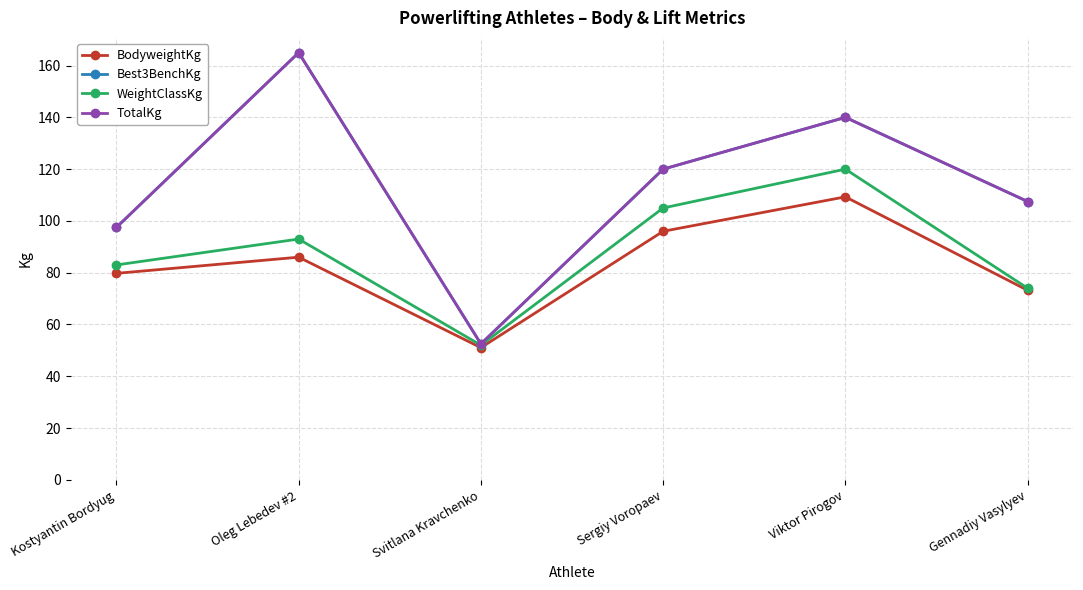

Rank the categories by WeightClassKg value from highest to lowest.

Viktor Pirogov, Sergiy Voropaev, Oleg Lebedev #2, Kostyantin Bordyug, Gennadiy Vasylyev, Svitlana Kravchenko